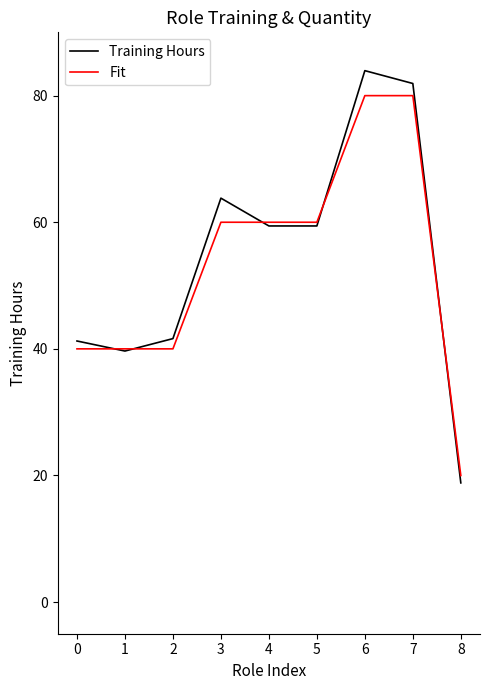

Is the value of Training Hours at 8 greater than the value of Fit at 1?

No